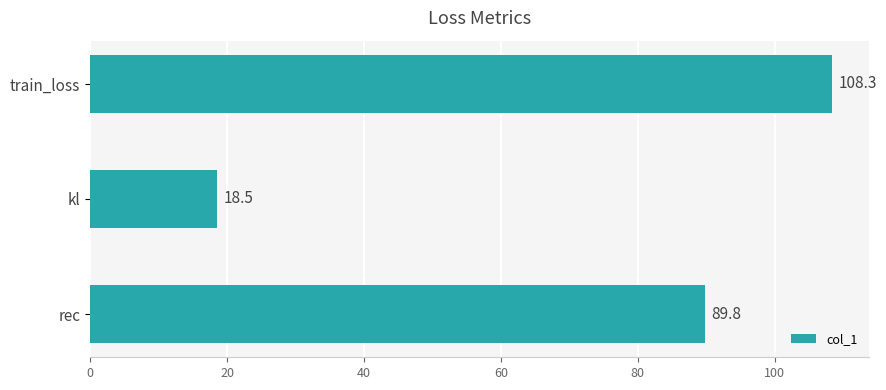

List the labels in order of value, largest first.

train_loss, rec, kl